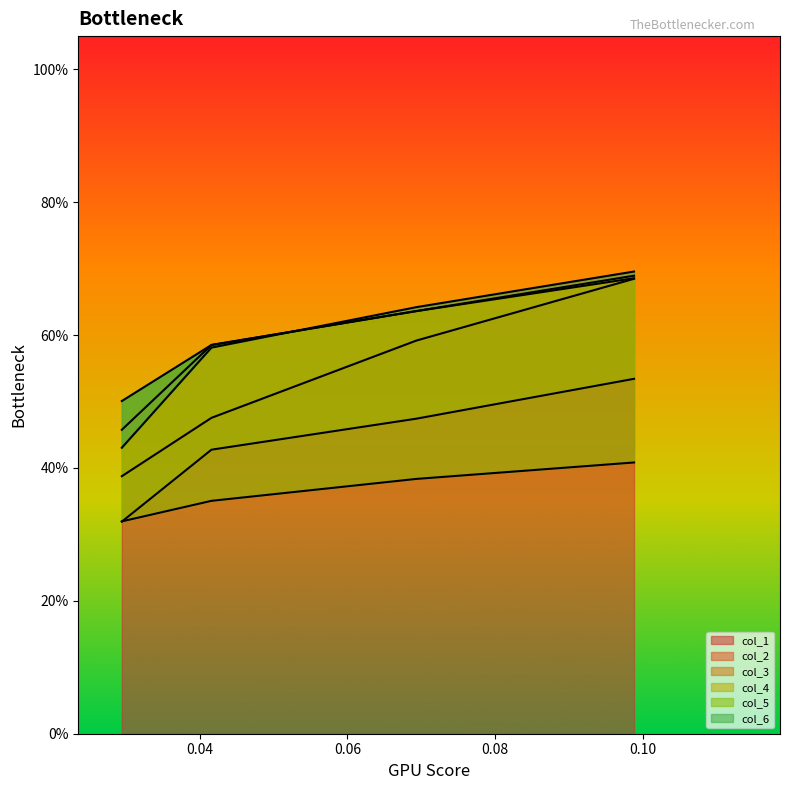

True or false: col_5 and col_1 intersect in this chart.

False